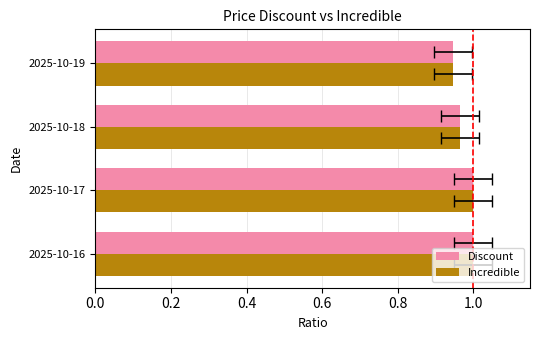

What is the value of the Incredible bar at the 2nd from the left?

1.0